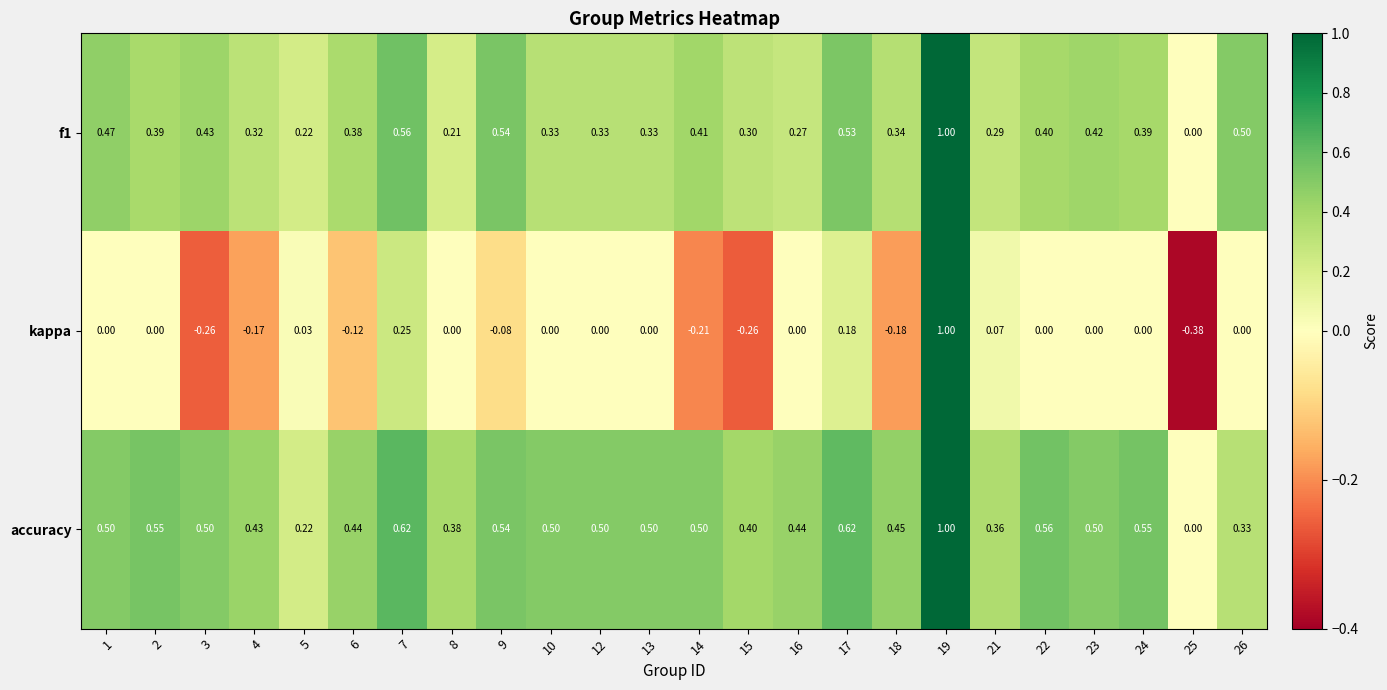

Is the value of f1 at 12 greater than the value of accuracy at 2?

No